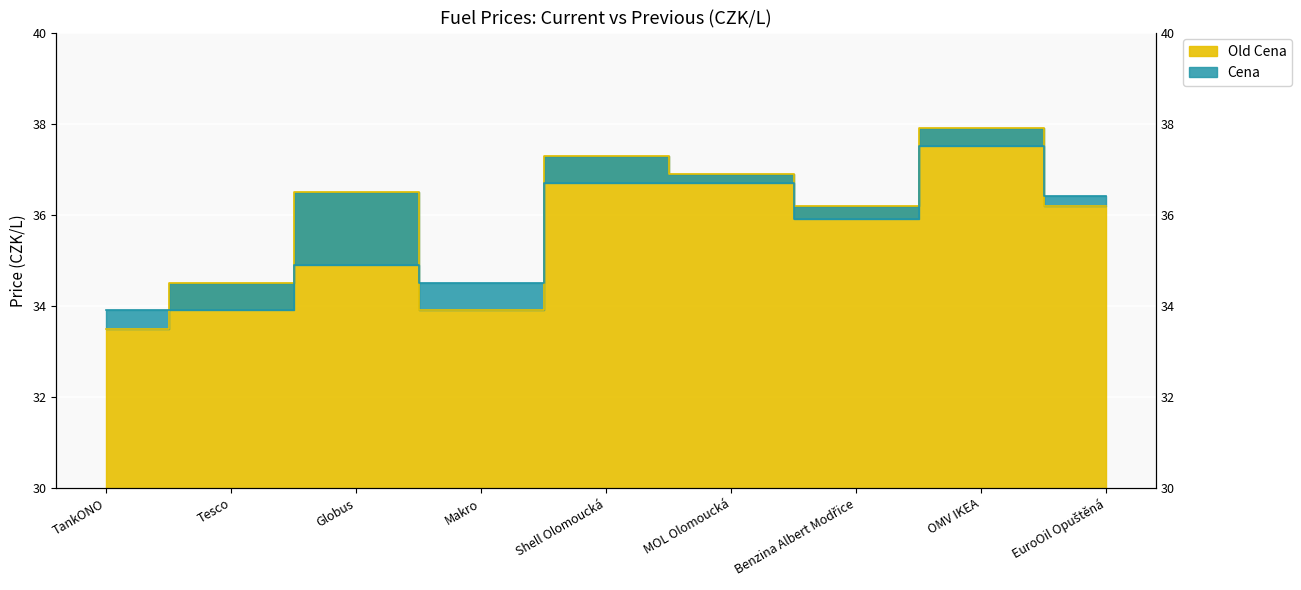

What is the sum of all Cena values?

320.4